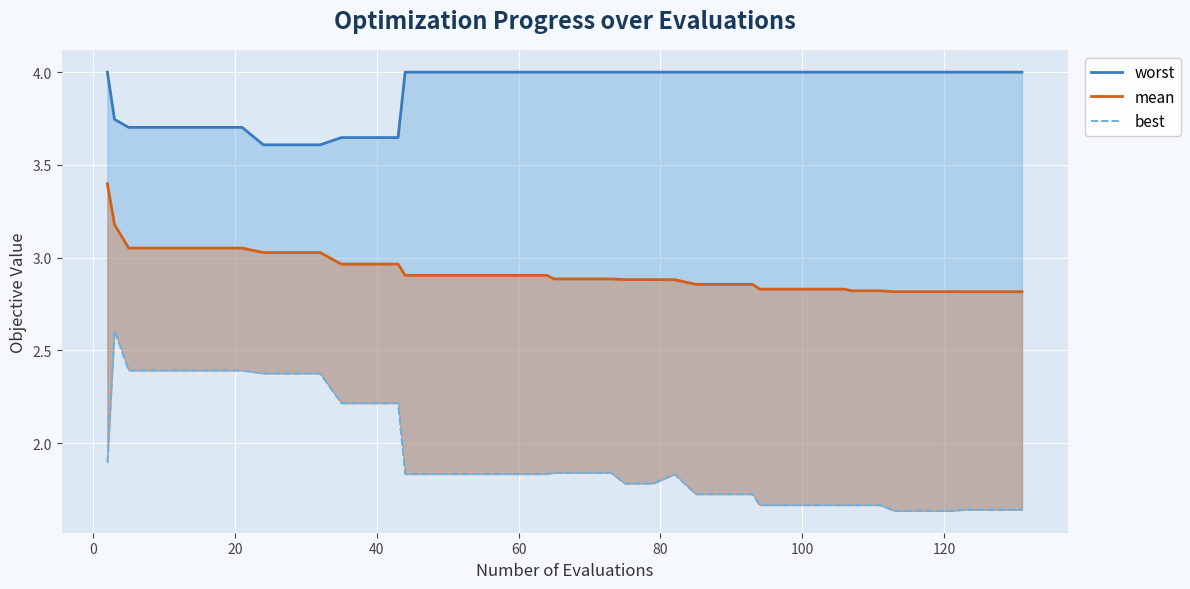

What is the difference between the maximum and second lowest values in the mean series?

0.6